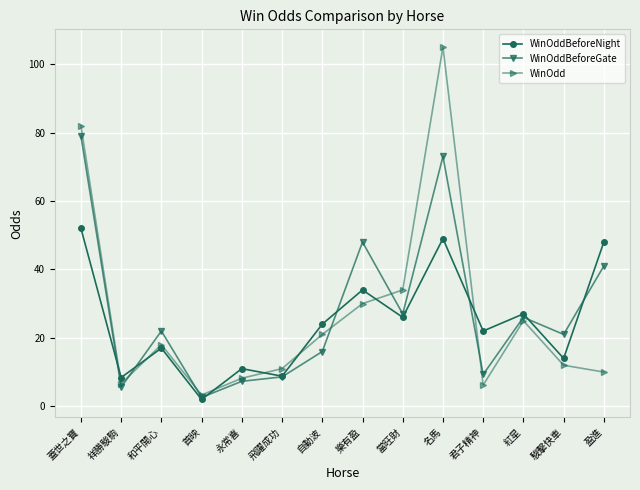

Is it true that WinOddBeforeNight equals 28.2 at 和平開心?

False